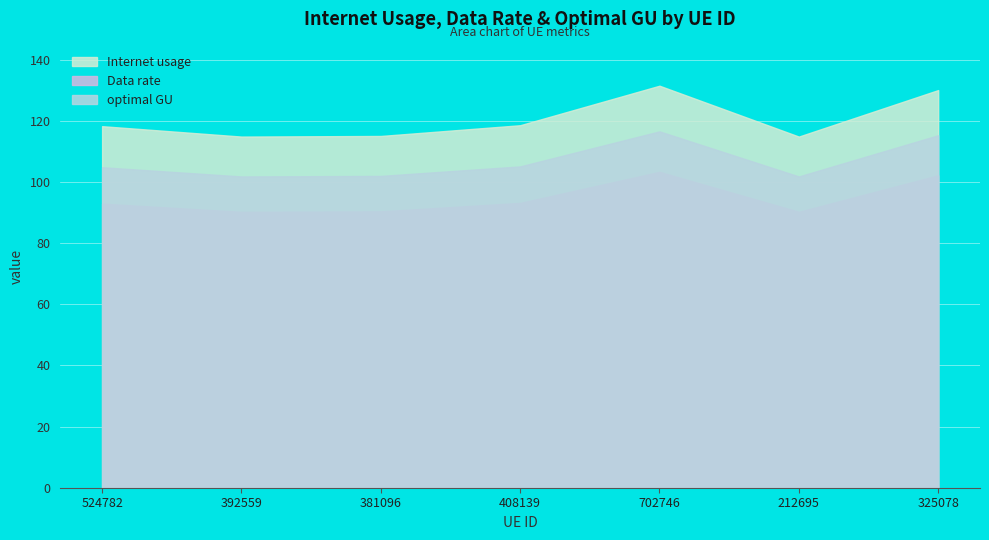

True or false: Data rate and optimal GU cross at least once.

False